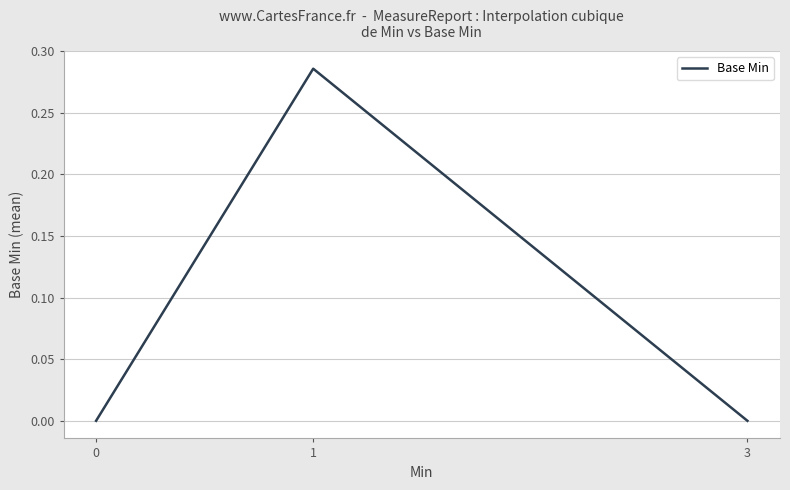

Is it true that the value at 1 is 0.4?

False